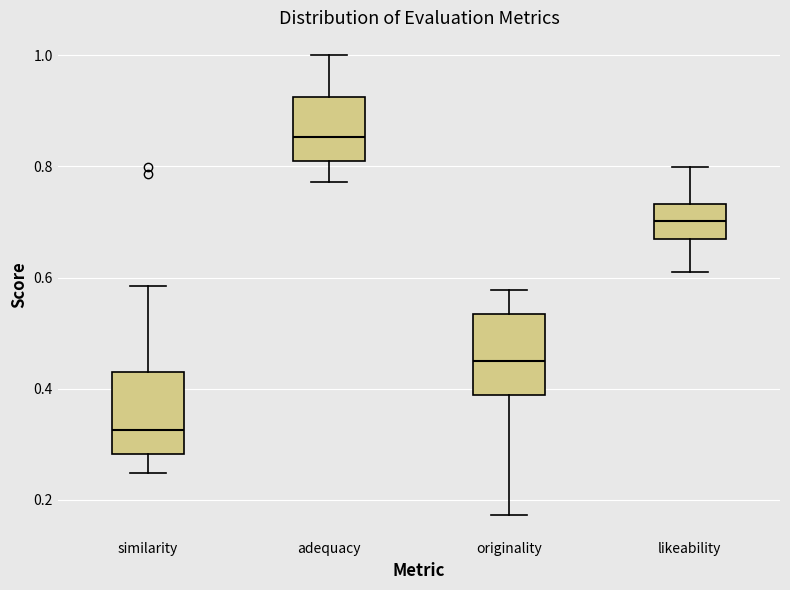

Where is the upper edge of the box for similarity on the y-axis? The values are not printed on the chart, so give them approximately, as read against the axis.

0.44